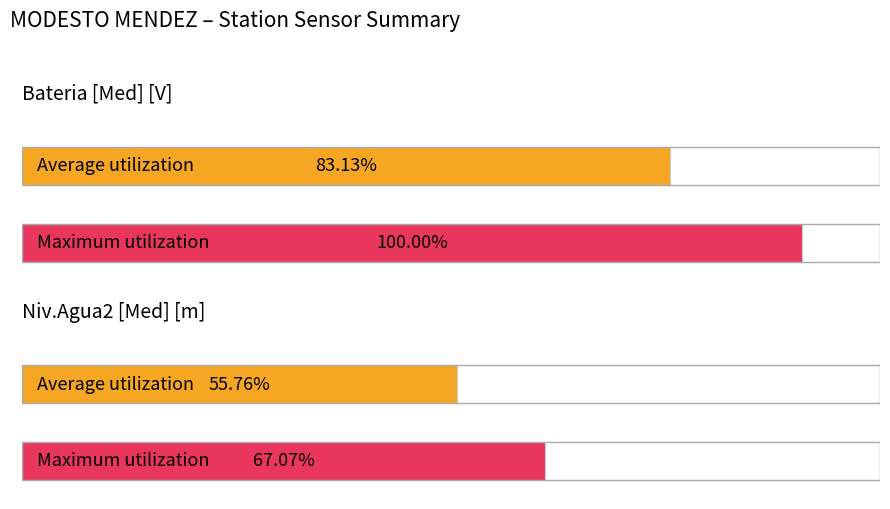

How many groups of bars are there?

2